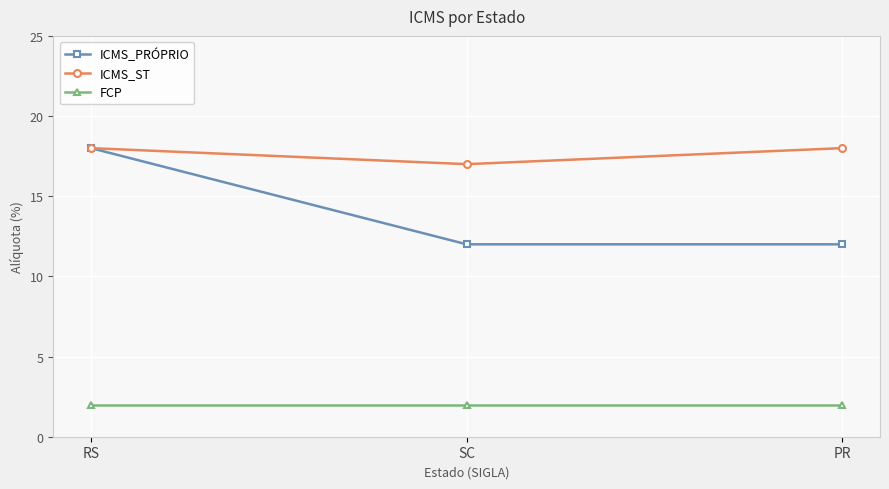

Count the number of data series in this chart.

3